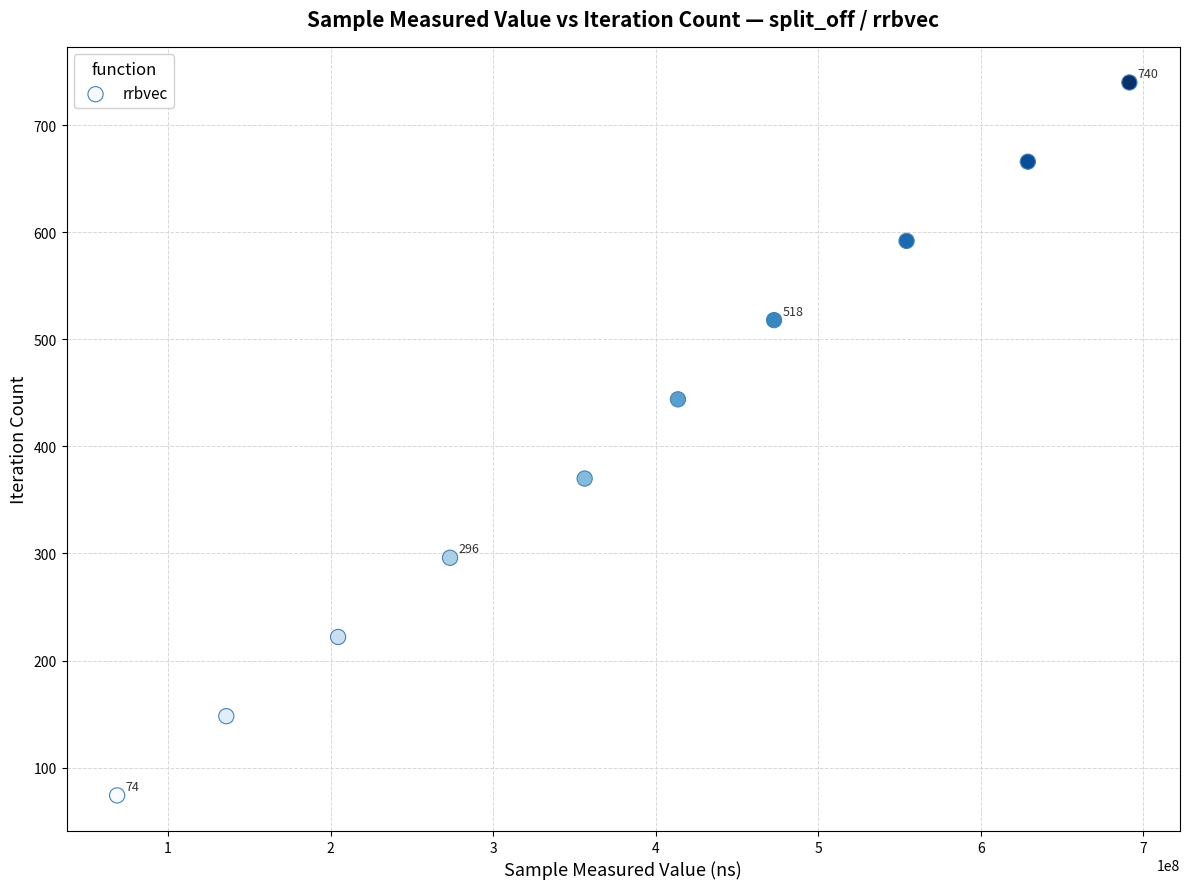

What is the range of Y values (max minus min)?

666